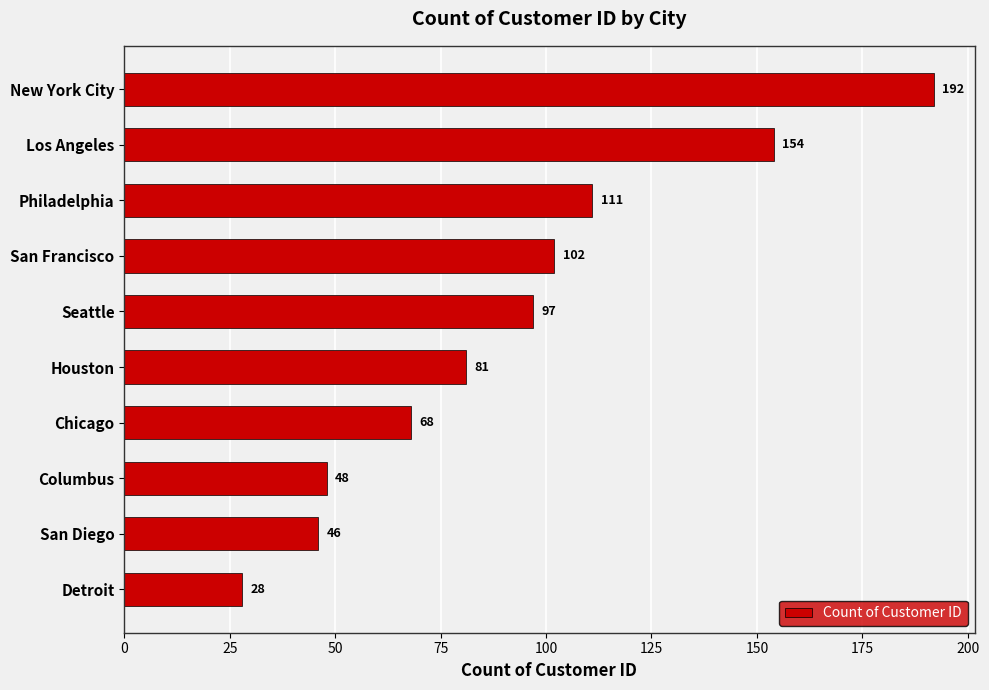

Approximately how many times larger is the value at Los Angeles compared to Columbus?

3.2